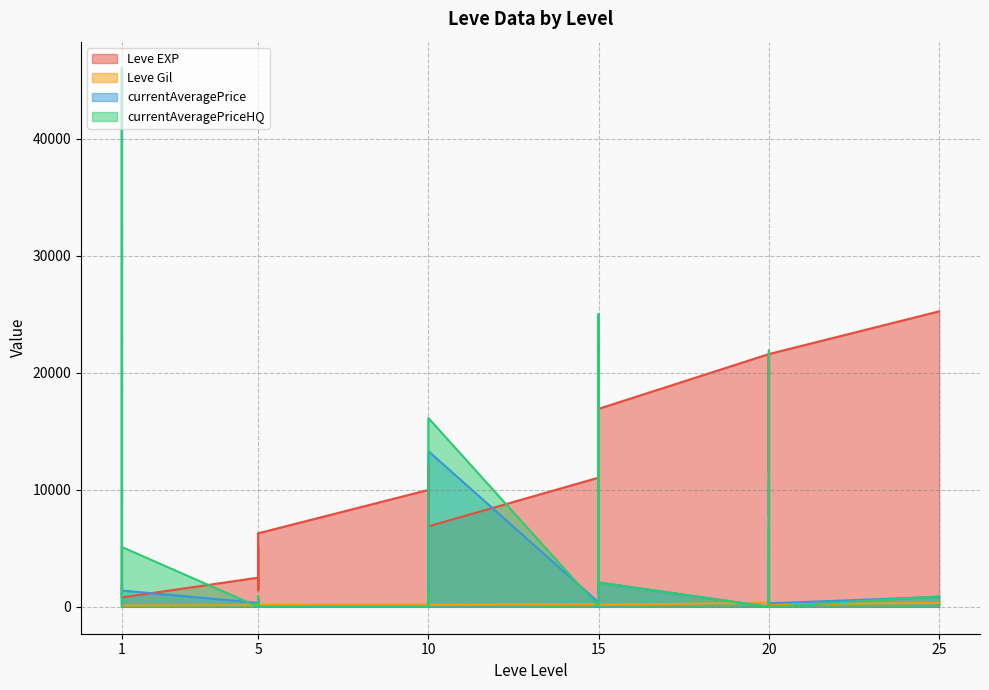

What is the difference between the currentAveragePriceHQ values at 5 and 20?

10000.0